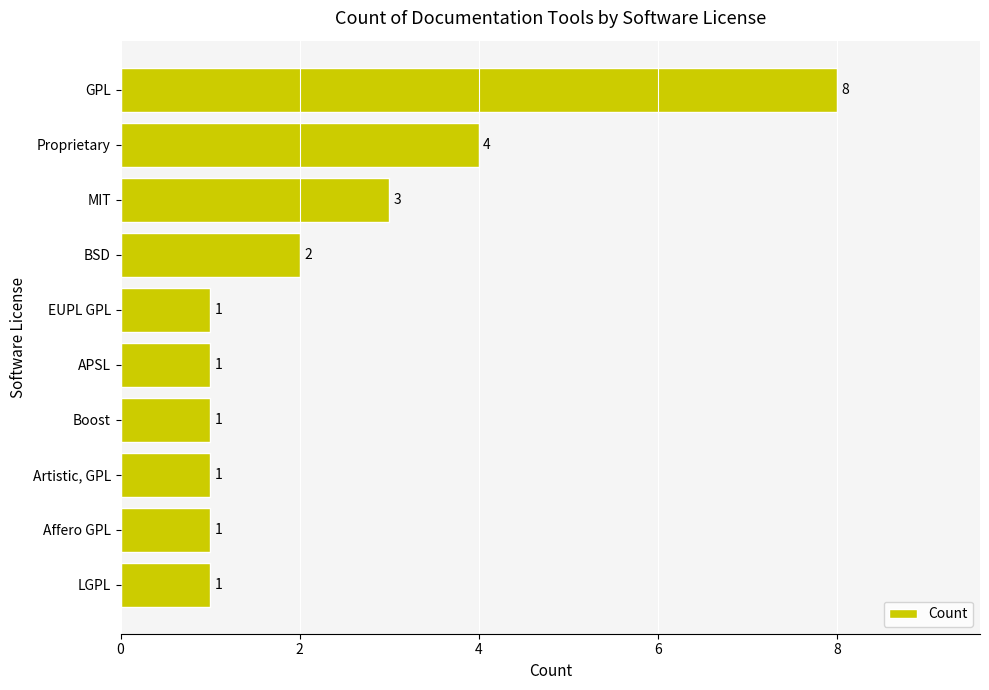

Which has a higher value, BSD or GPL?

GPL